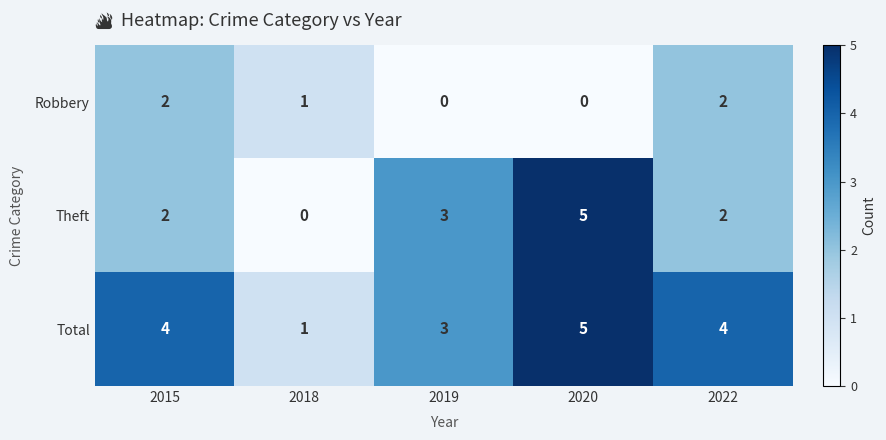

Which series has the widest spread of values?

Theft